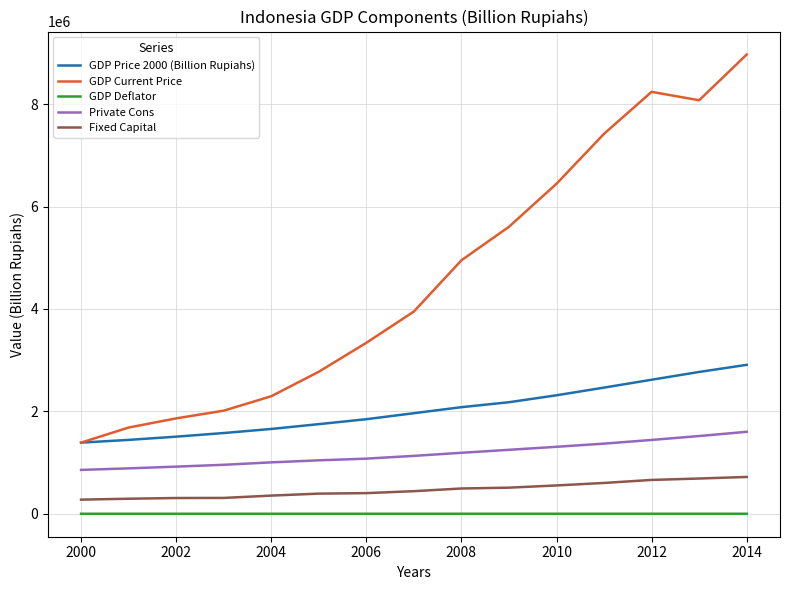

What is the average value of the GDP Current Price series?

4601946.2